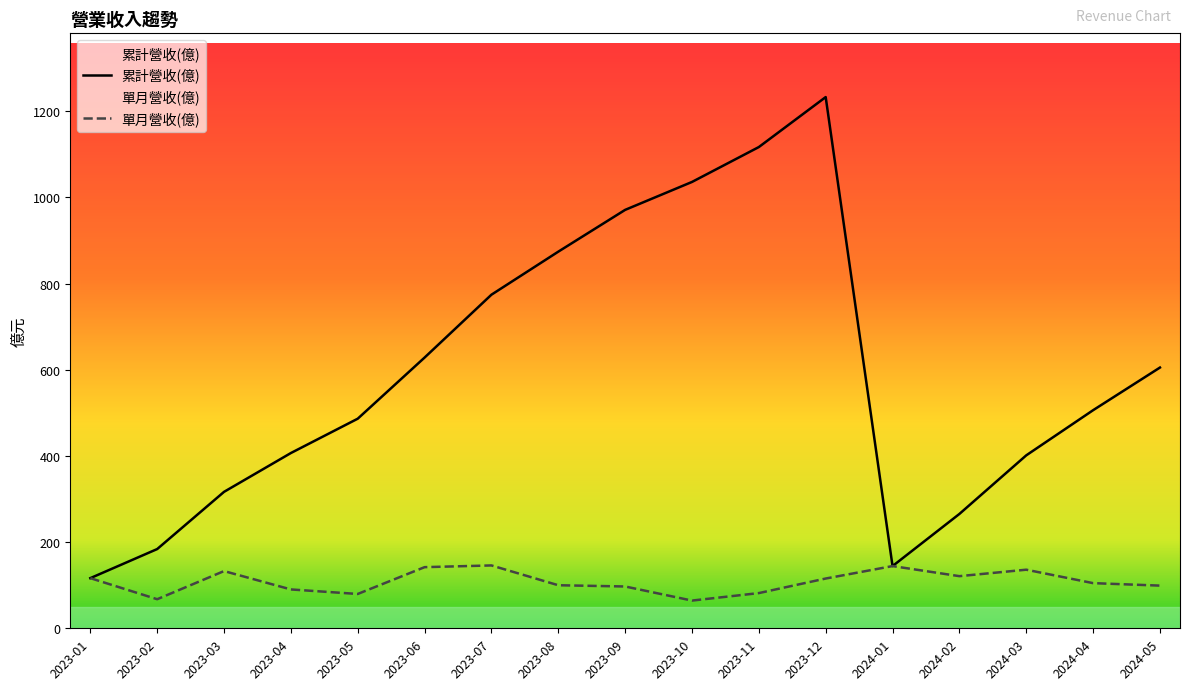

What is the difference between the maximum and minimum values in the 累計營收(億) series?

1116.6